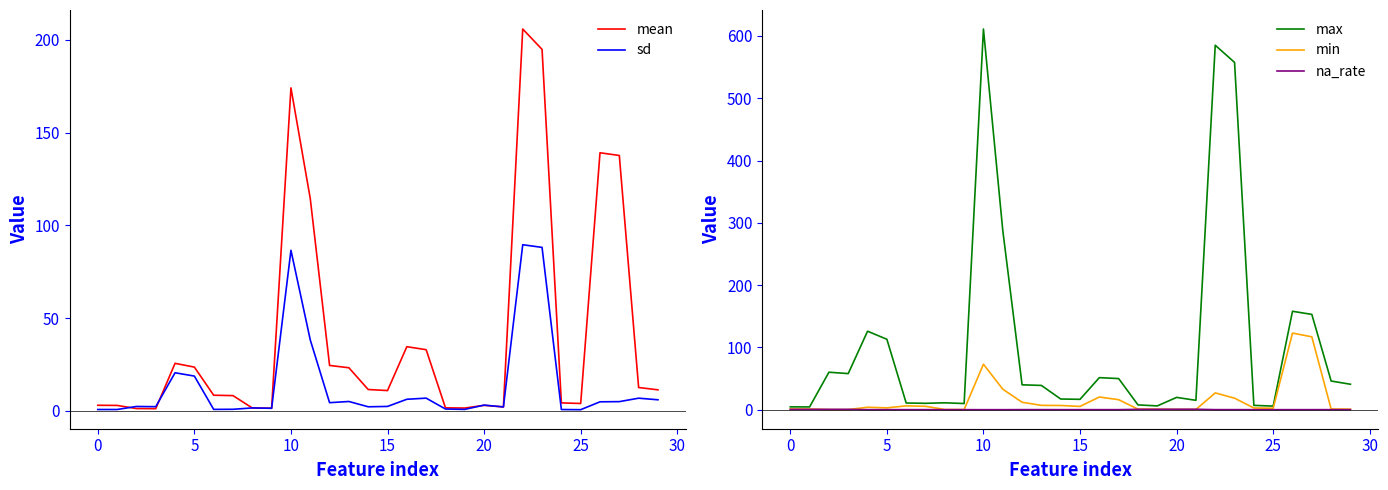

Which has a higher value, 15 or 16?

16